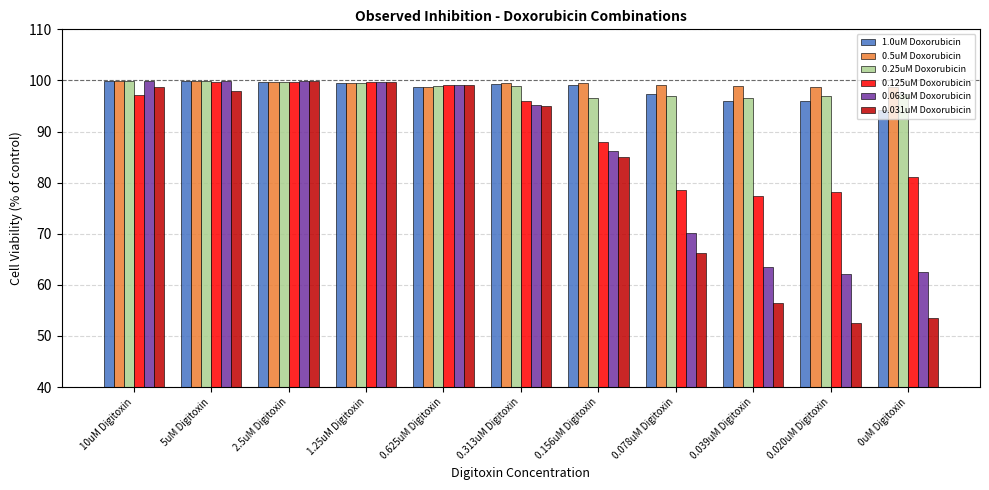

The value of 0.063uM Doxorubicin at 0.078uM Digitoxin is 102.4. True or false?

False